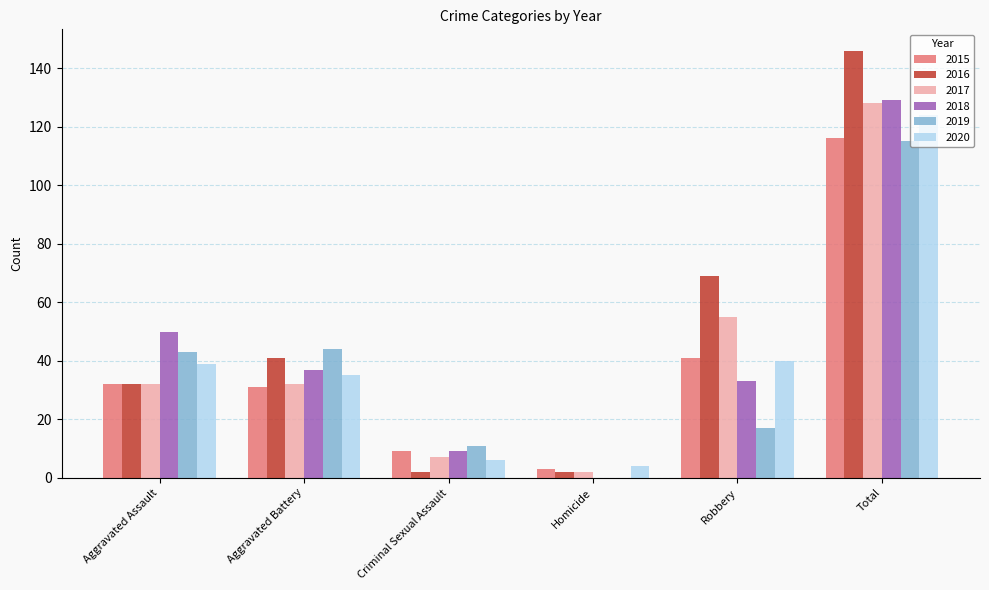

Count the number of categories in the chart.

6